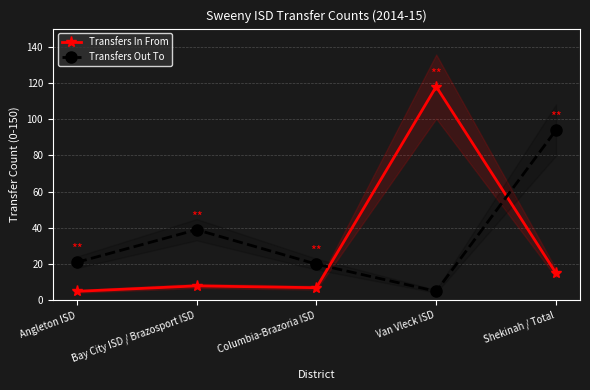

Which category has the highest value across all series?

Van Vleck ISD